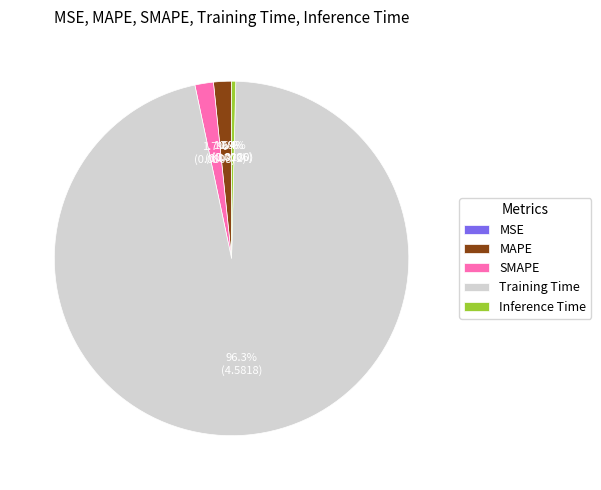

Which category accounts for the majority?

Training Time